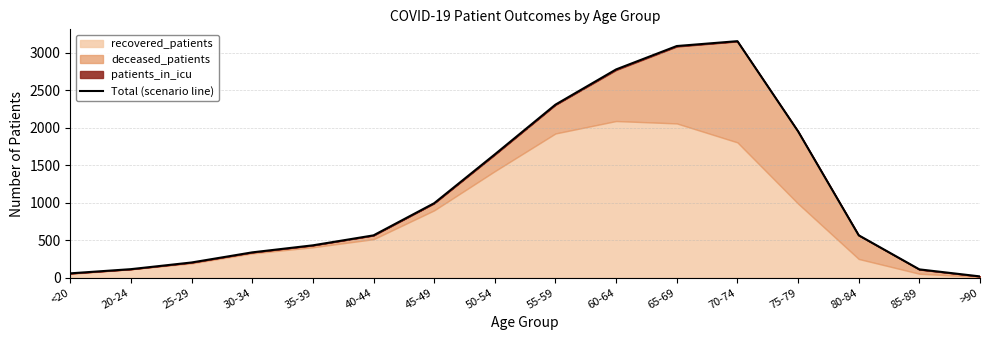

What is the label of the 14th point from the right?

25-29